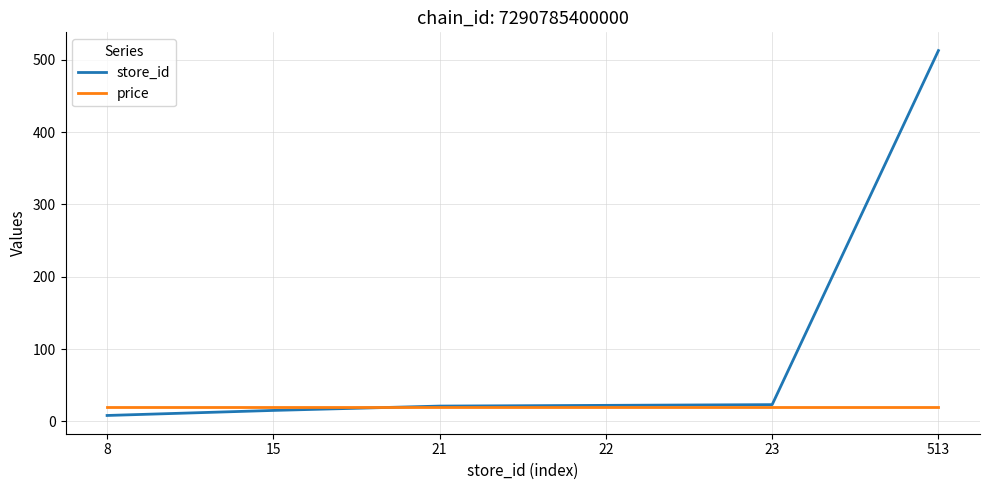

What is the sum of all price values?

119.4